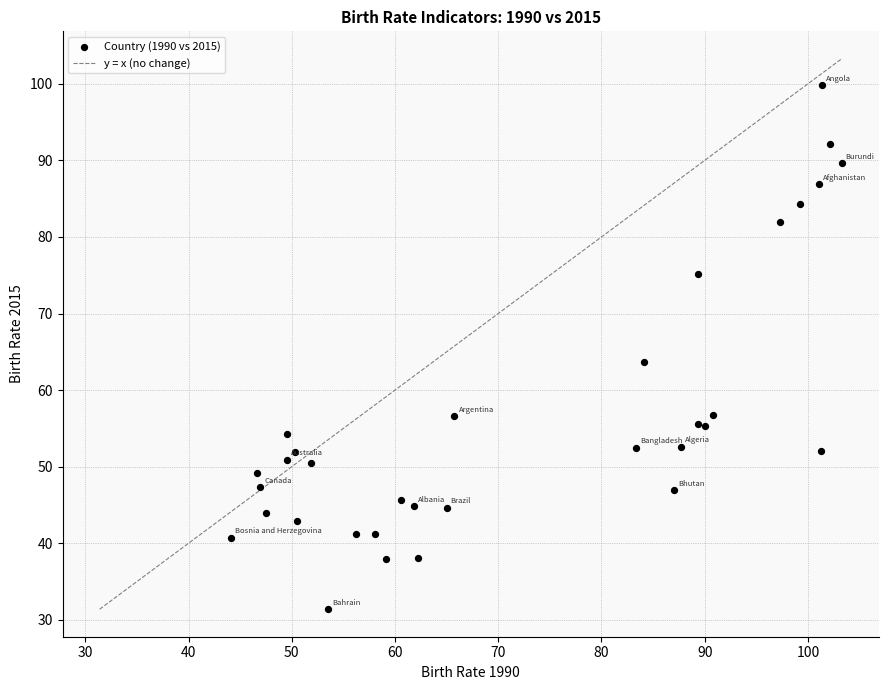

What Y value in the scatter plot is closest to 65?

63.7